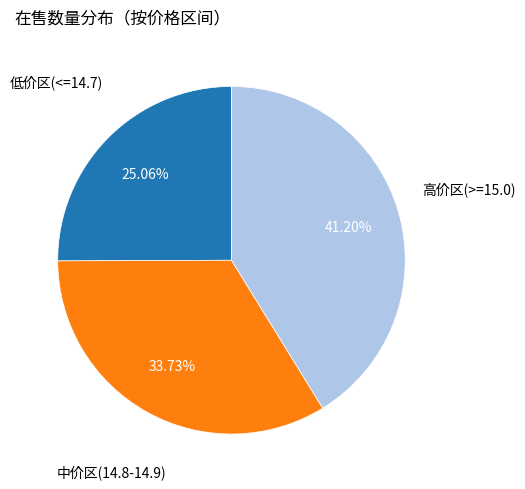

Does any single category account for the majority?

No